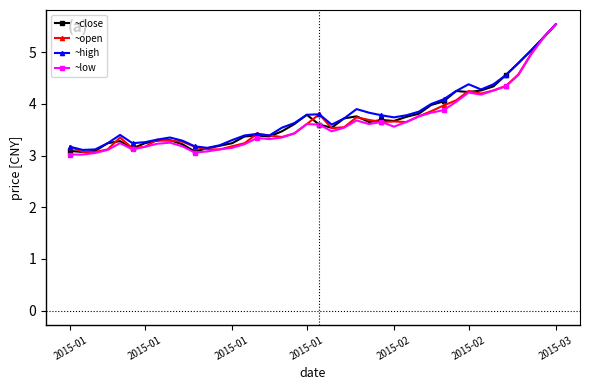

What is the smallest value displayed?

3.0